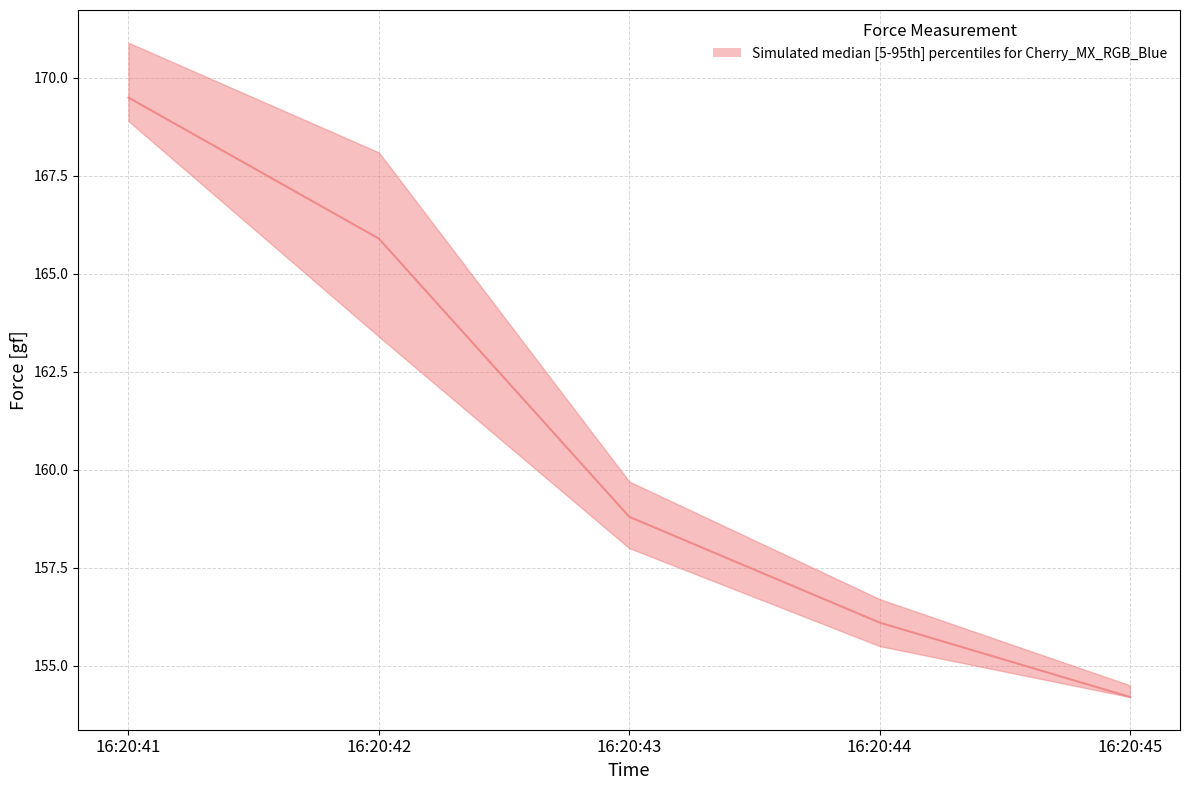

Reading left to right, extract all data points from this chart.

upper_bound: 170.9	168.1	159.7	156.7	154.5
median: 169.5	165.9	158.8	156.1	154.2
lower_bound: 168.9	163.4	158.0	155.5	154.2